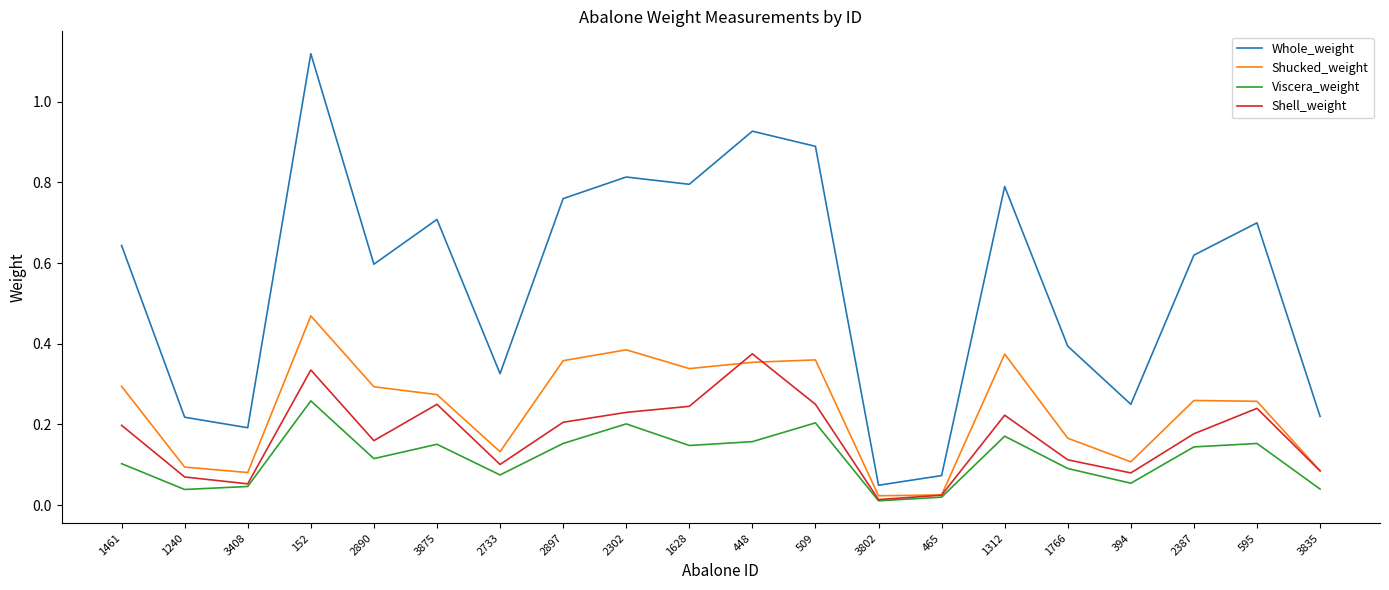

Is this an area chart (filled region under the line)?

No